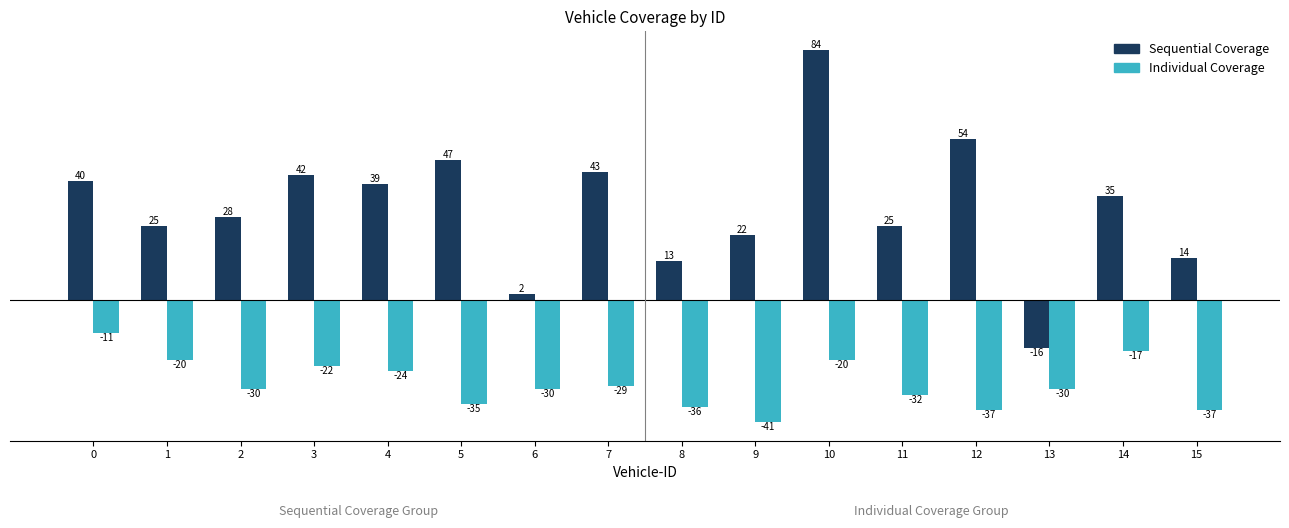

Rank the series at 12 from lowest to highest value.

Individual Coverage, Sequential Coverage